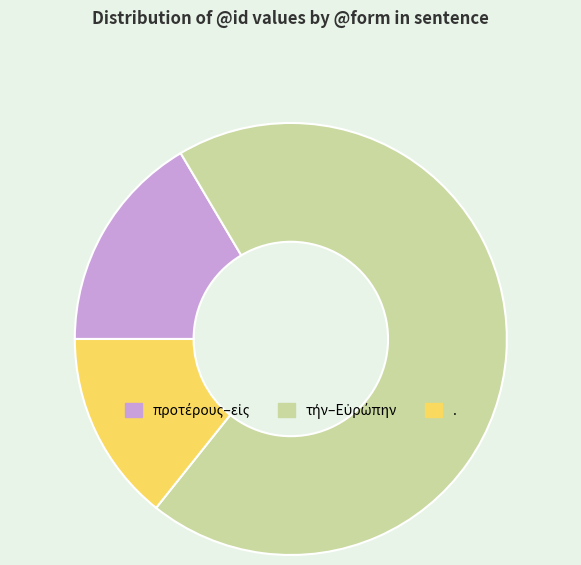

Count the number of slices in the pie.

3